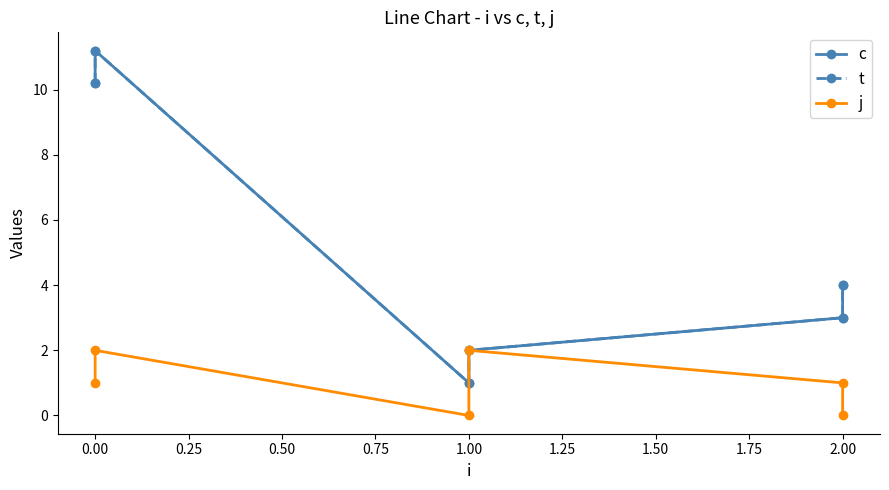

What is the value of the j point at the 1st from the left?

1.0